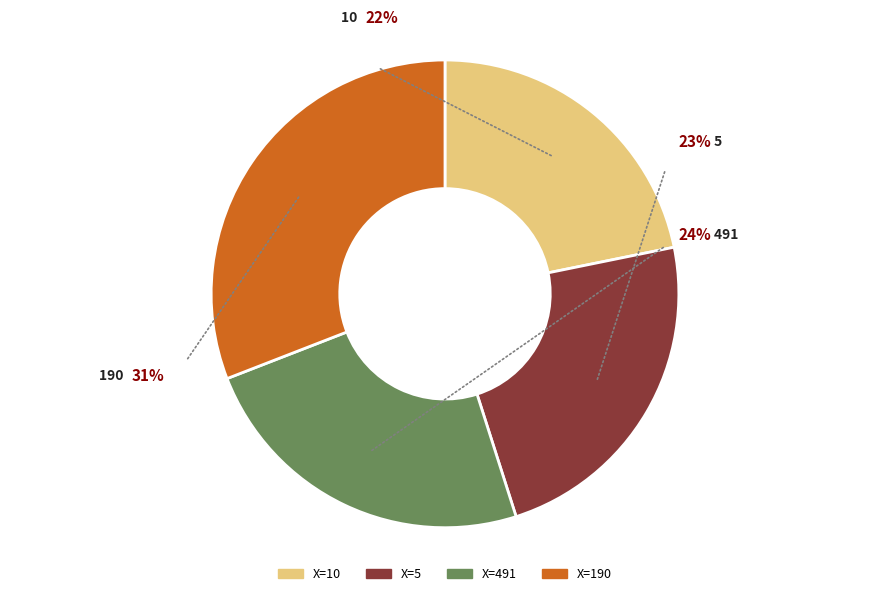

Which slice is the smallest?

10